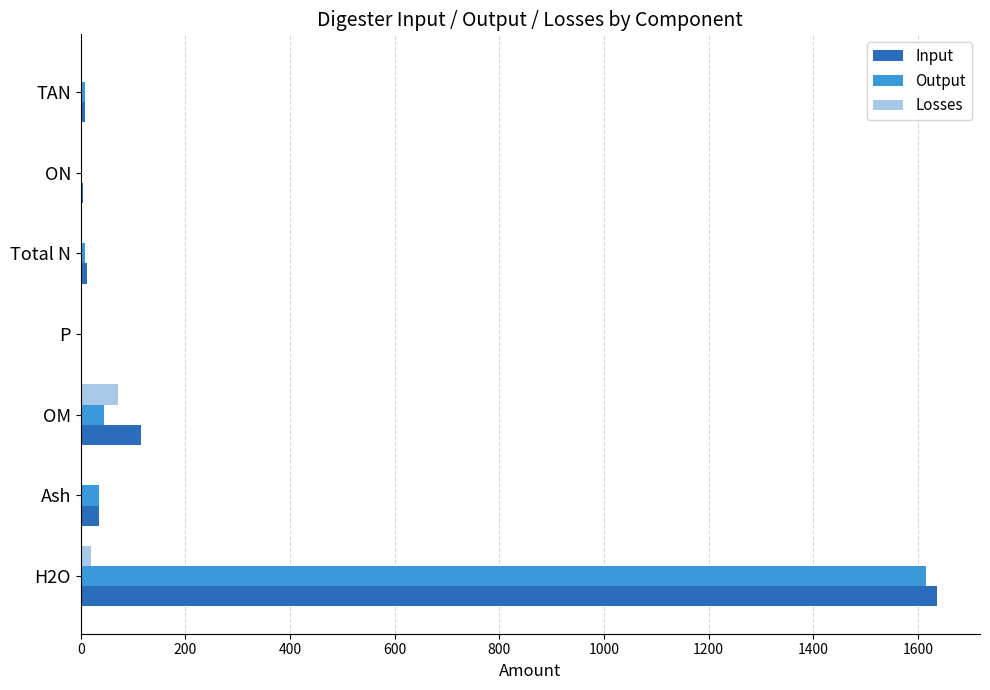

Is the value of Input at ON greater than the value of Output at H2O?

No